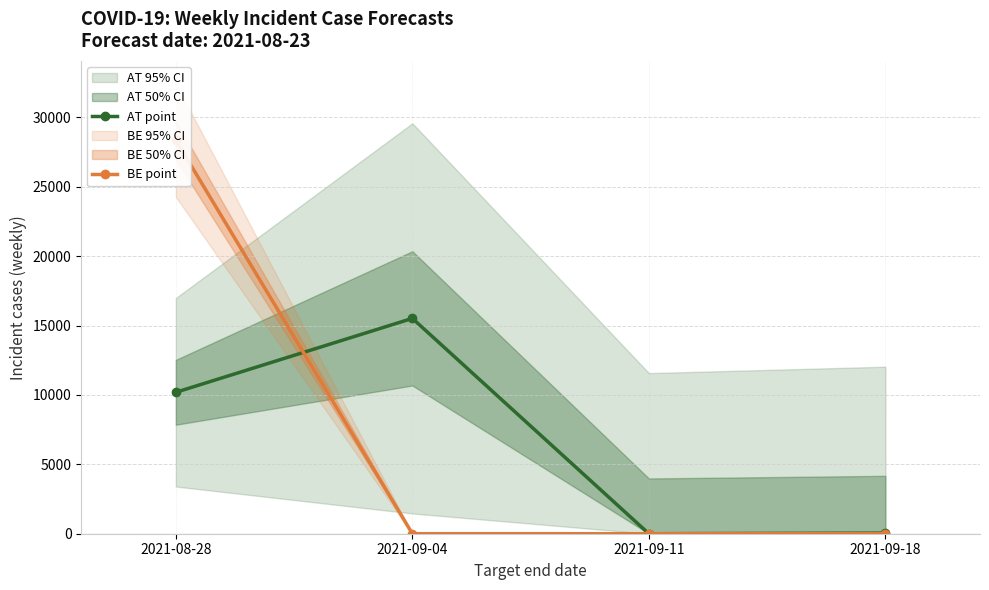

What is the highest value of the AT point series?

15515